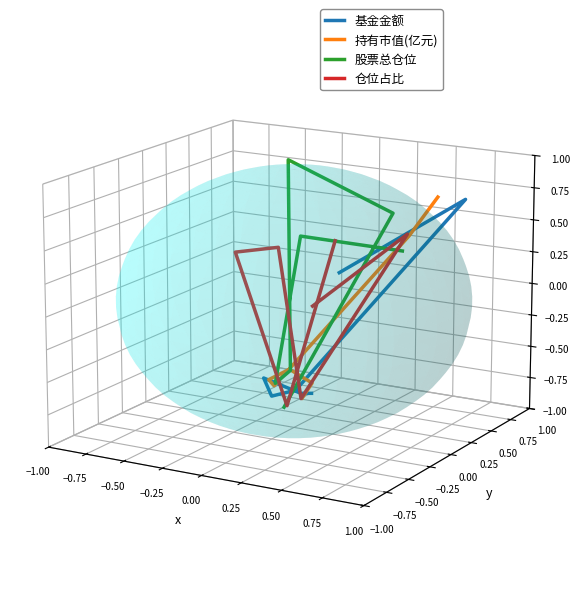

What is the difference between the maximum and minimum values in the 基金金额 series?

0.1